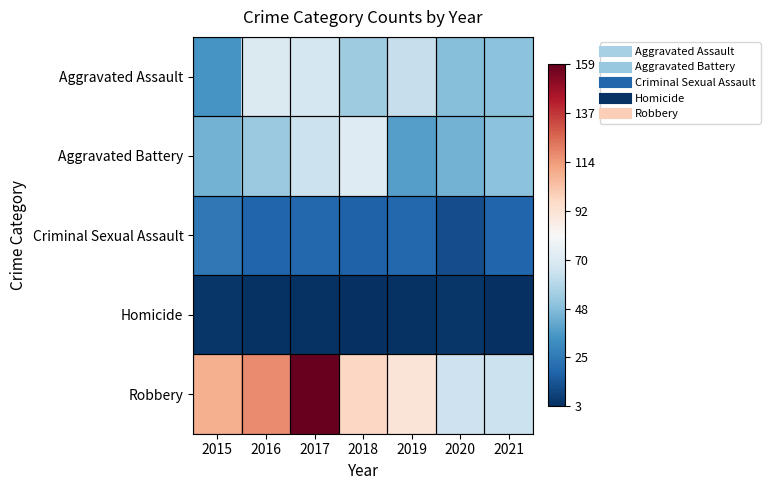

What is the greatest value displayed?

159